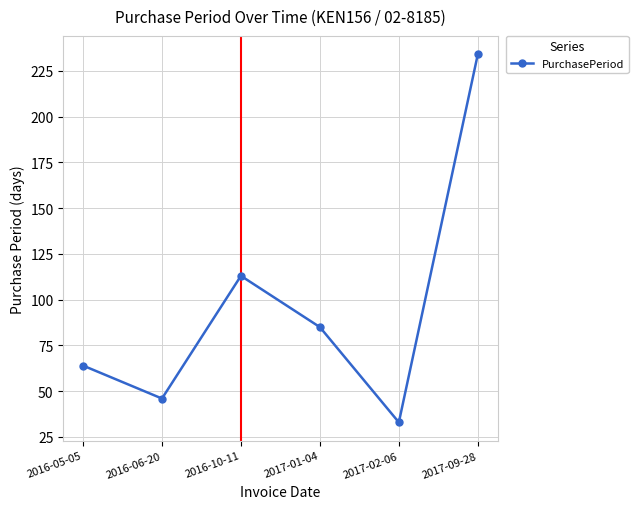

What is the value of the 4th point from the left?

85